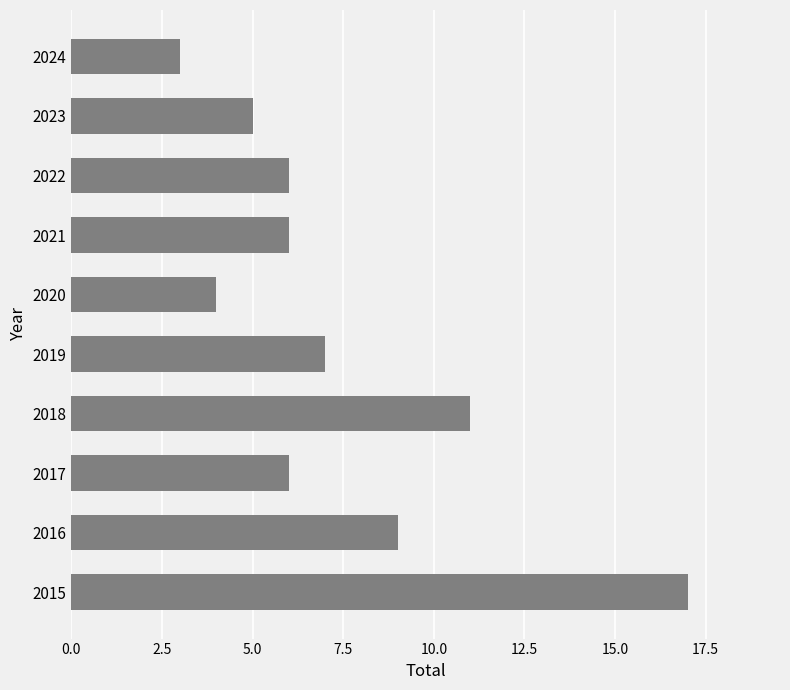

Reading bottom to top, what are all the values shown in this chart?

2015=17	2016=9	2017=6	2018=11	2019=7	2020=4	2021=6	2022=6	2023=5	2024=3